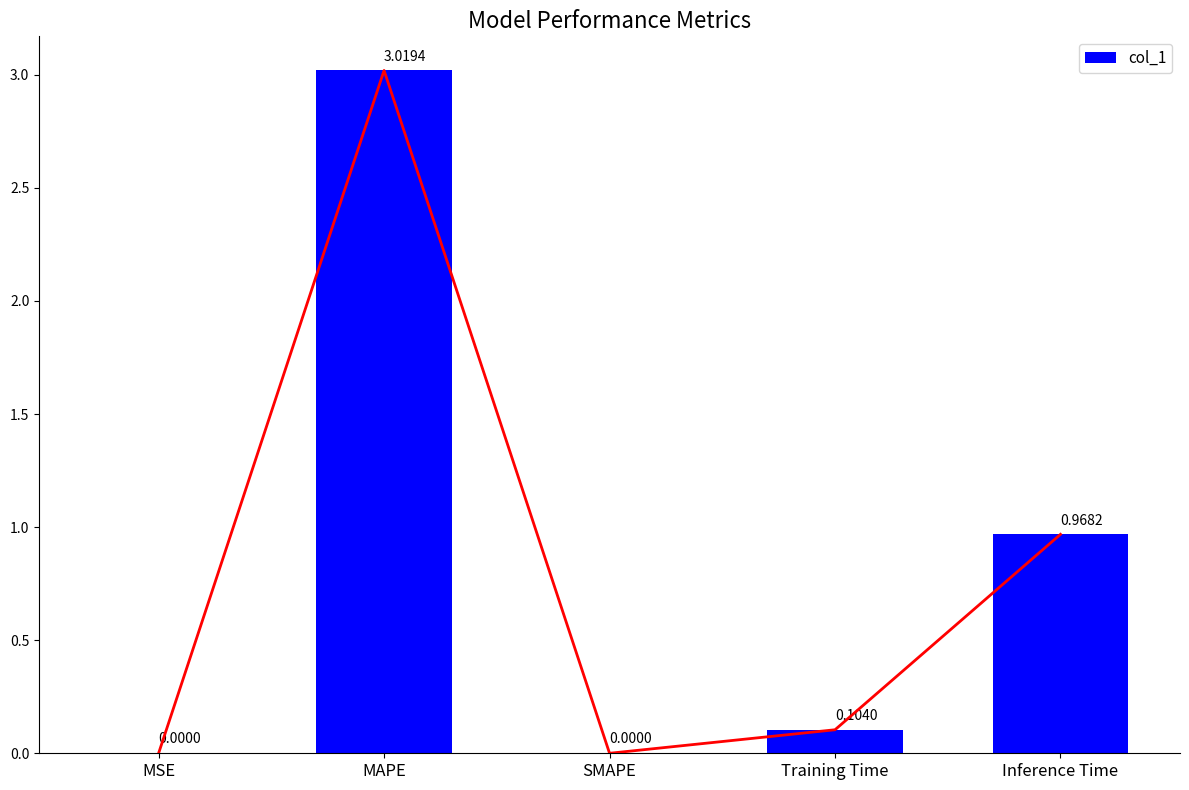

How many data points does each series have?

5